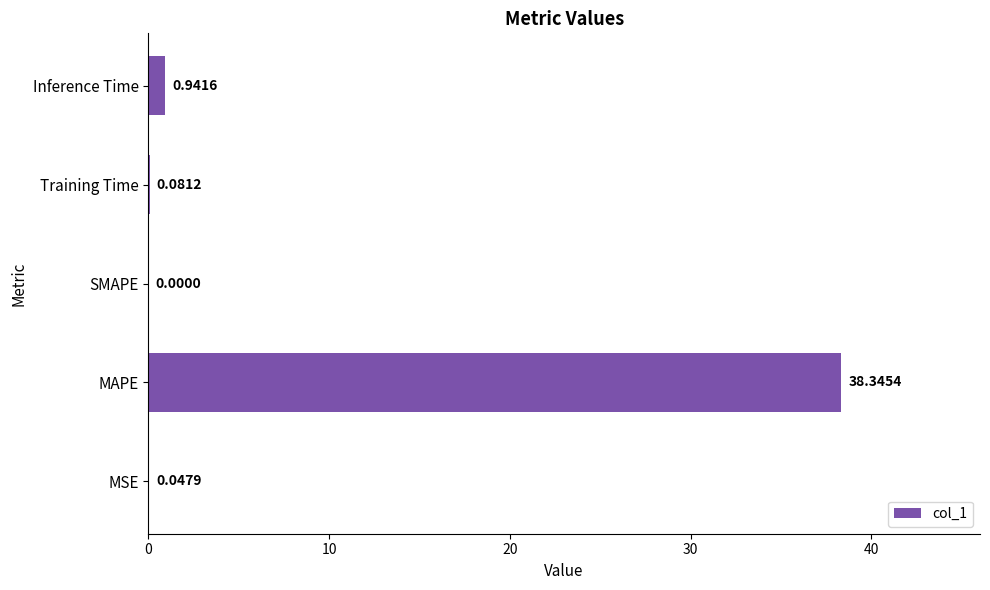

At which label is the value closest to 19?

Inference Time